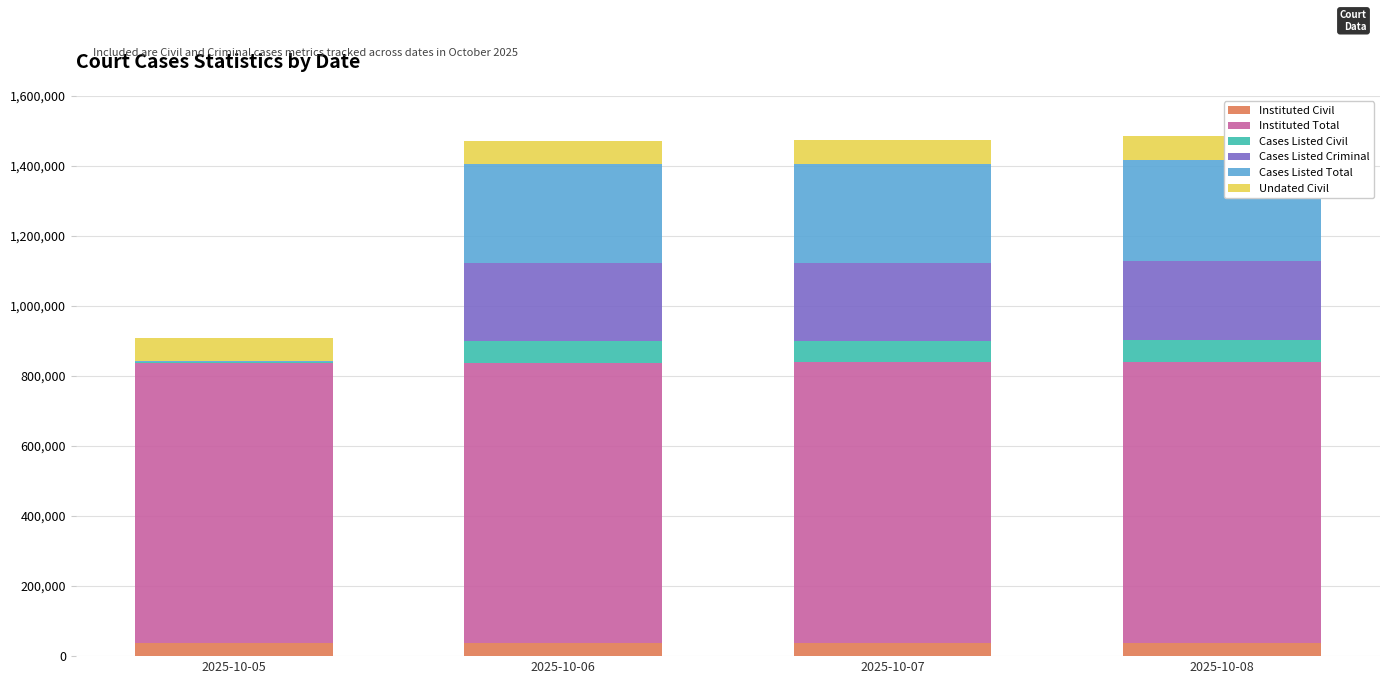

How many series are shown in this chart?

6